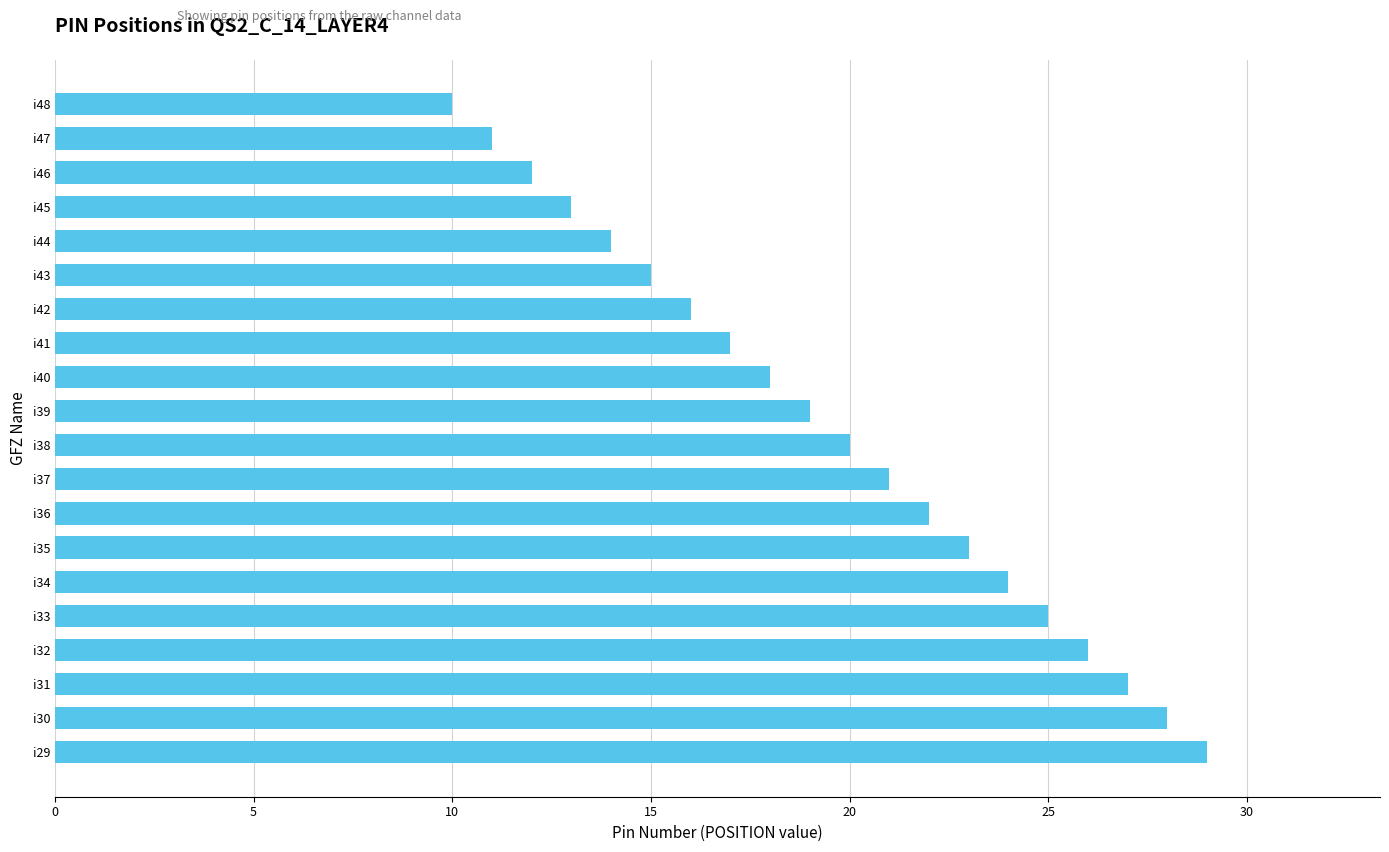

What is the difference between the maximum and minimum values?

19